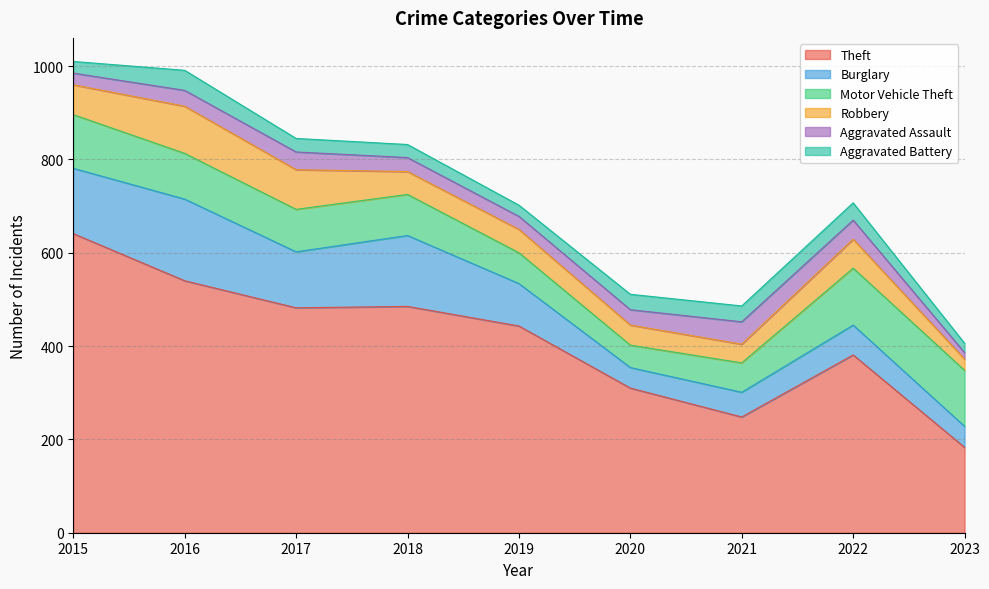

True or false: Aggravated Battery has a value of 7 at 2015.

False